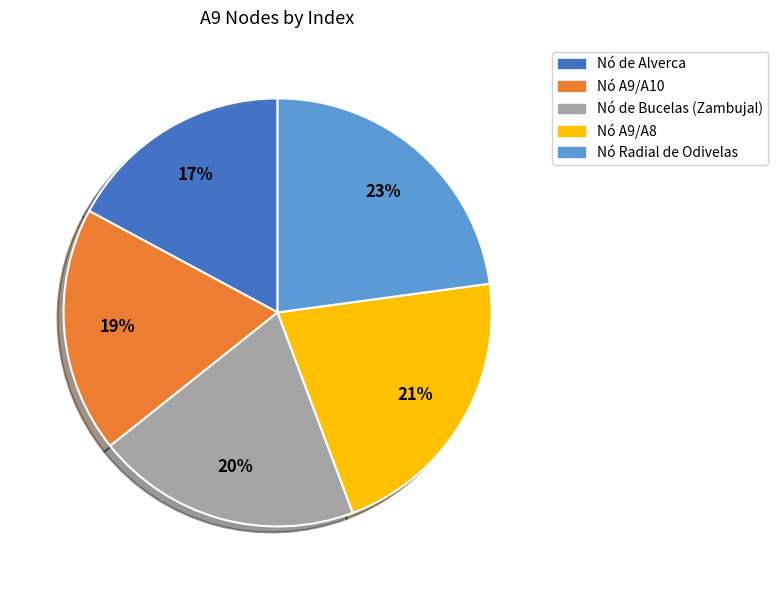

Is there any slice that represents more than half of the pie?

No